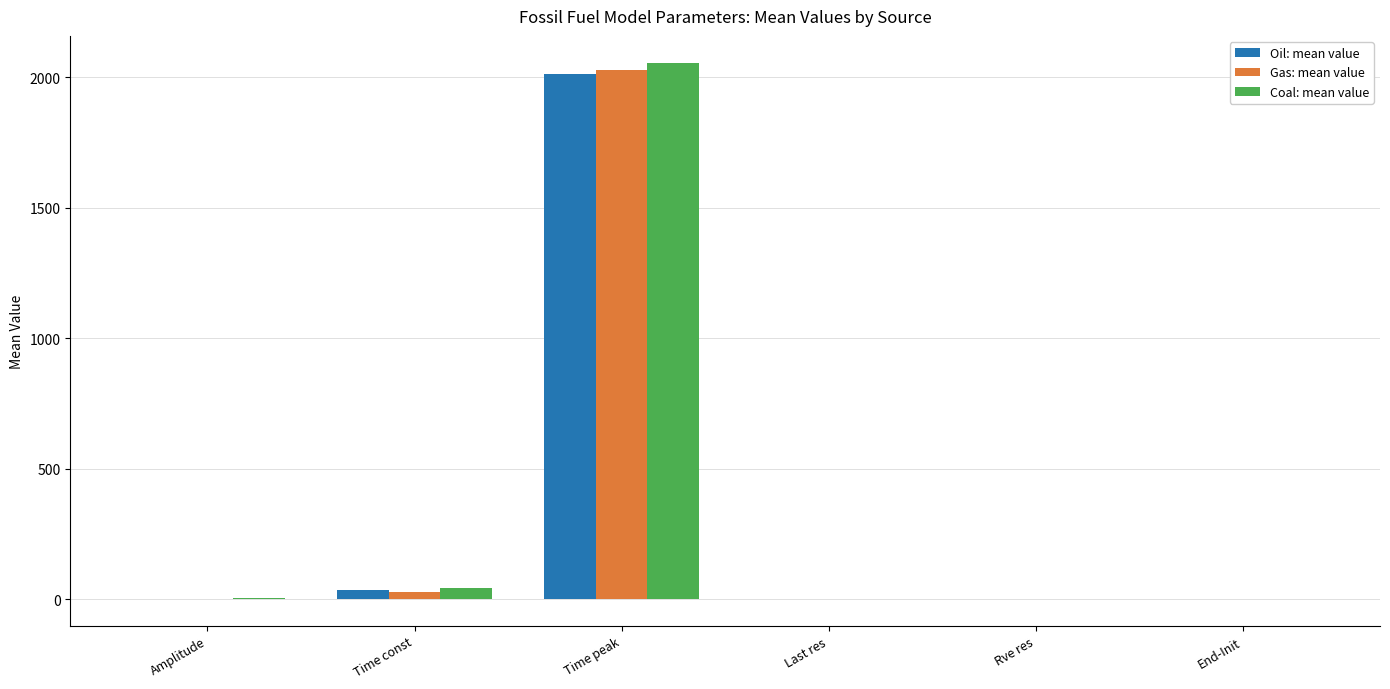

What is the total value across all series at Time peak?

6095.6